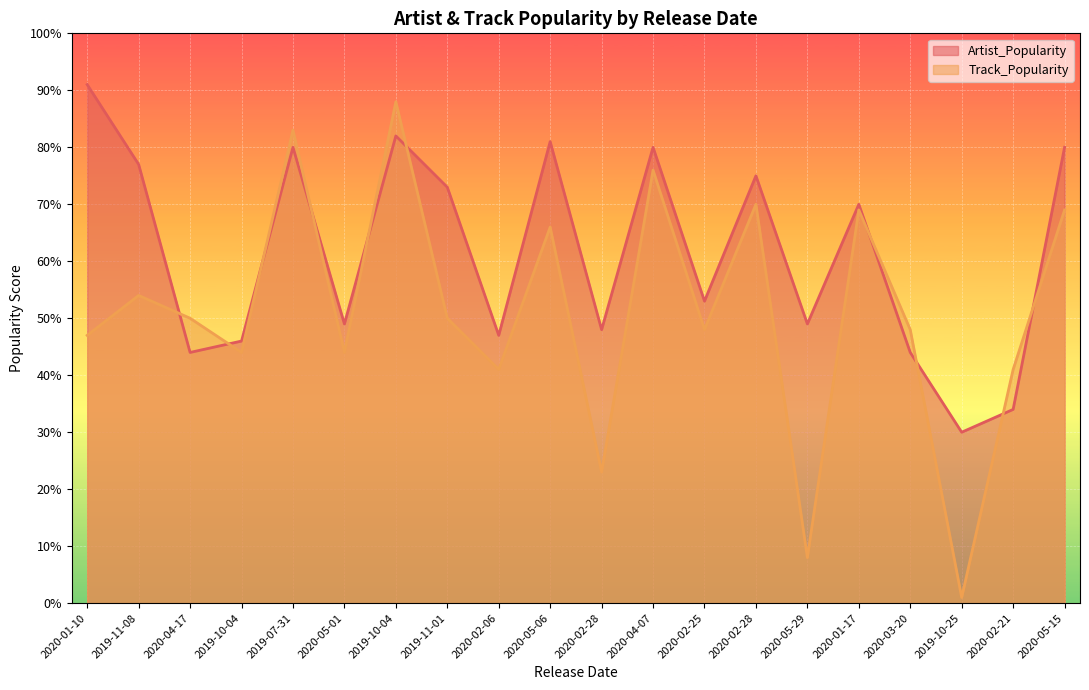

Which series changed the most between 2020-04-17 and 2019-10-04?

Track_Popularity